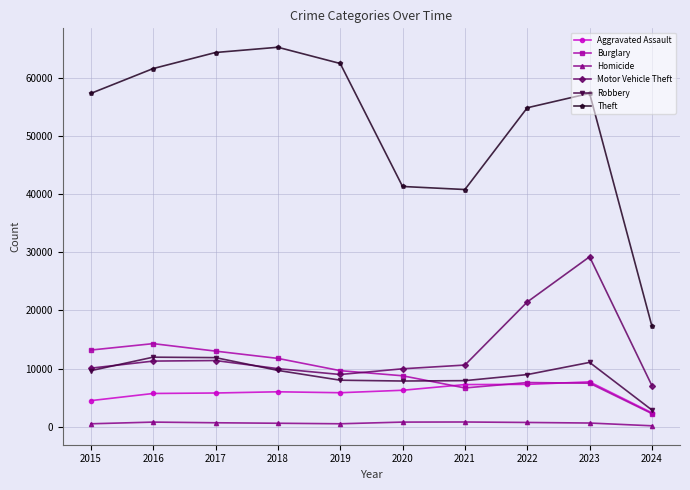

What is the difference between the highest and lowest values at 2023?

56731